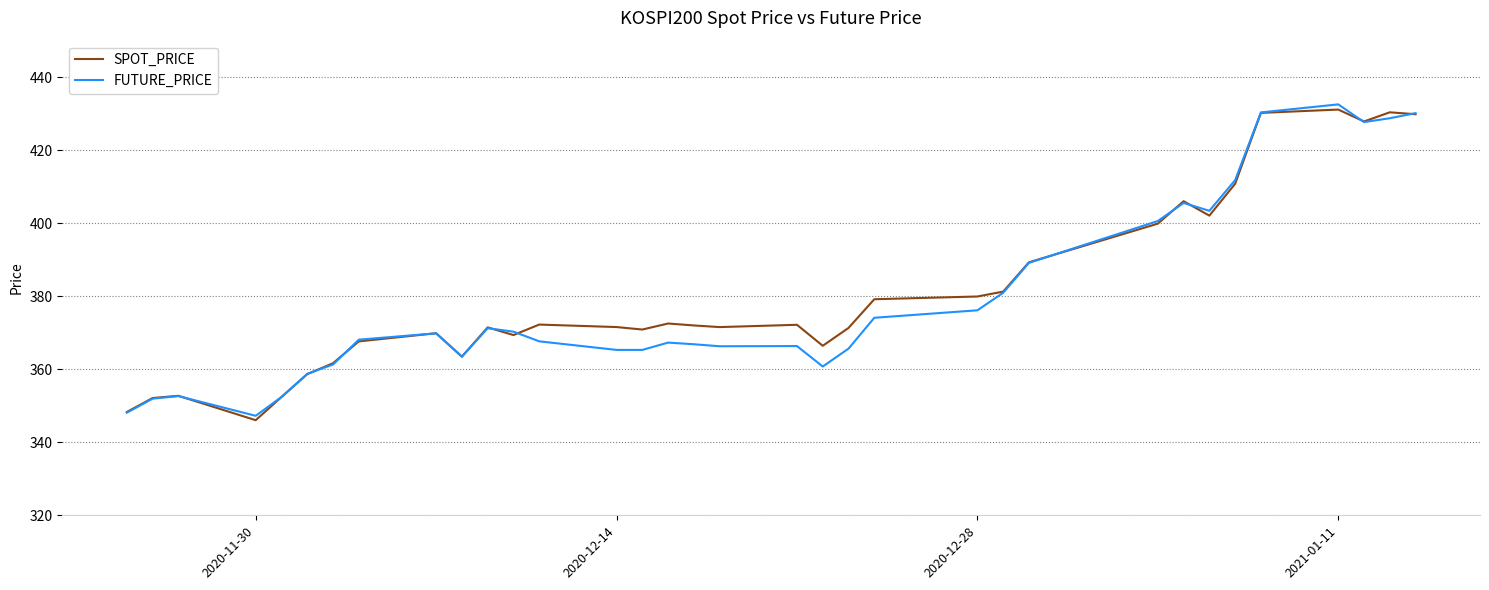

True or false: FUTURE_PRICE has more than 0 points higher than both neighbors.

True